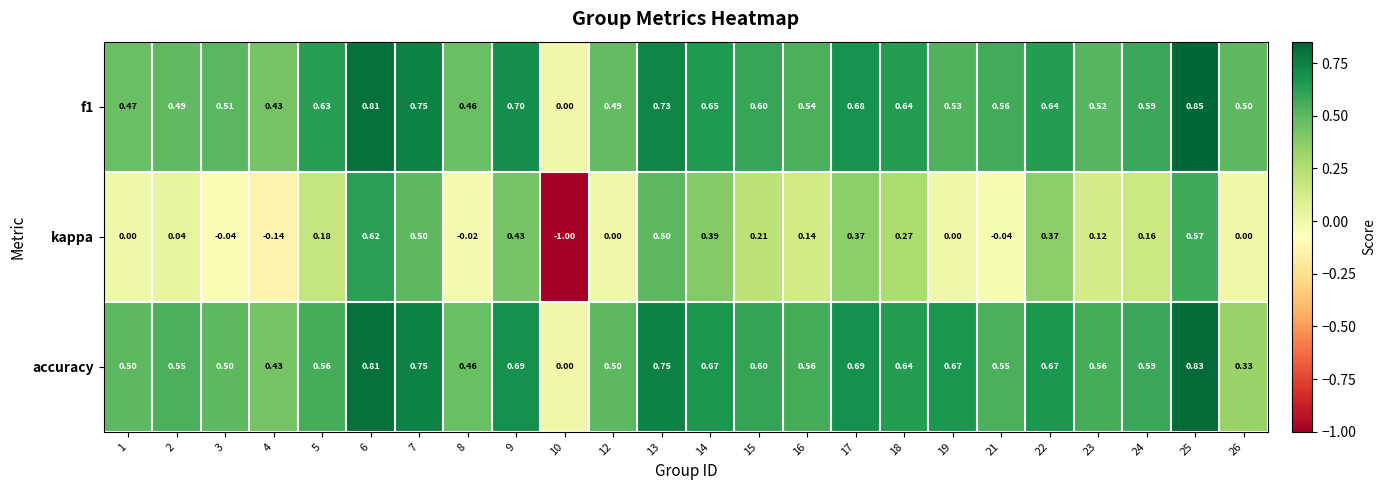

Which series has the largest total across all categories?

accuracy